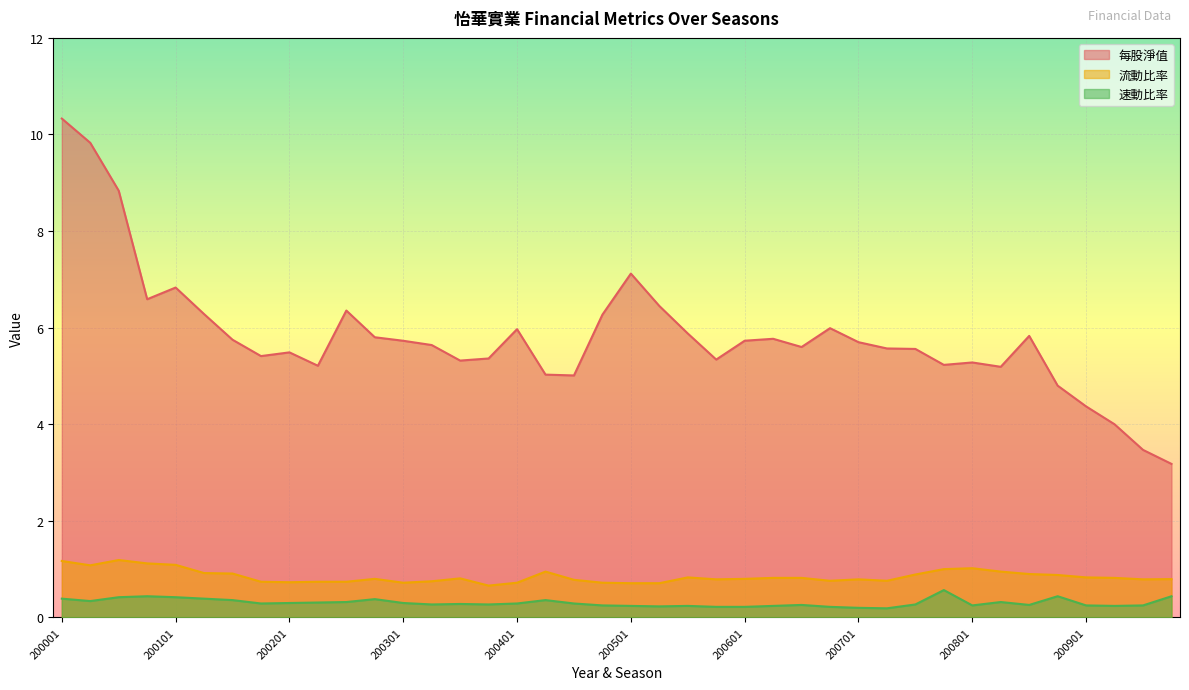

At which category does 流動比率 reach its first local valley?

200002